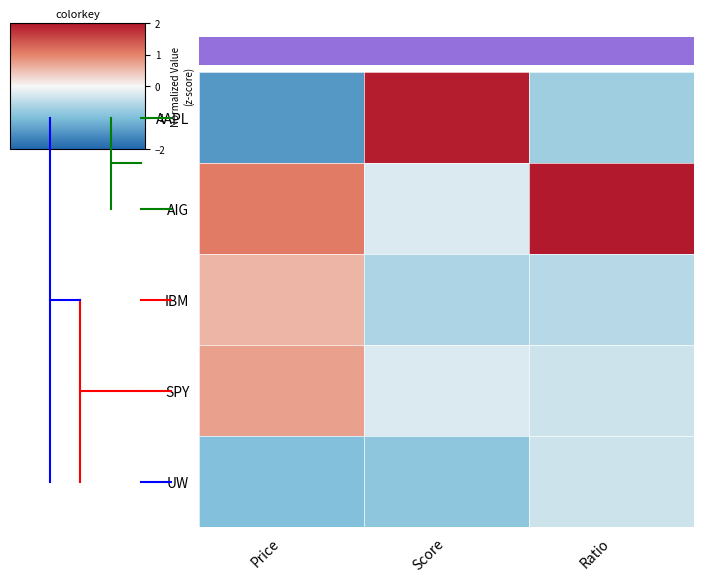

How many values in the IBM series are below 0?

2